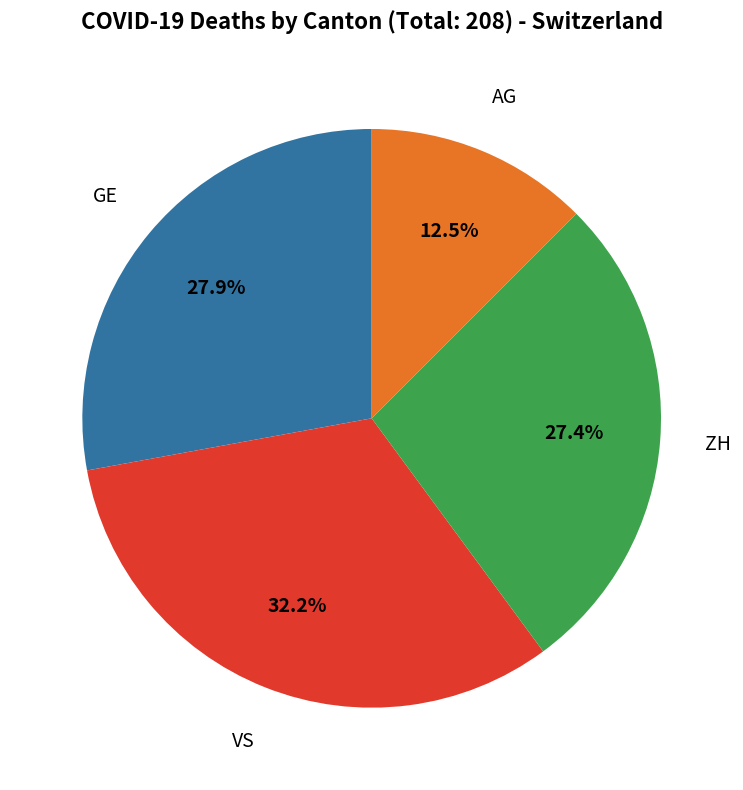

Is there a majority slice in this chart?

No